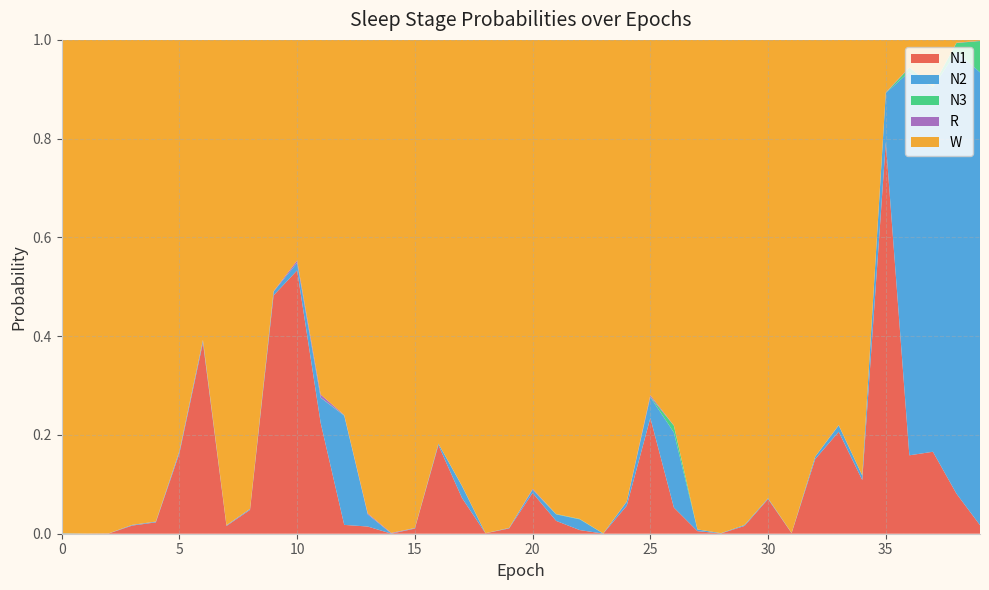

Reading left to right, transcribe all the data shown in this chart.

N1: 0=0.0	1=0.0	2=0.0	3=0.0	4=0.0	5=0.2	6=0.4	7=0.0	8=0.0	9=0.5	10=0.5	11=0.2	12=0.0	13=0.0	14=0.0	15=0.0	16=0.2	17=0.1	18=0.0	19=0.0	20=0.1	21=0.0	22=0.0	23=0.0	24=0.1	25=0.2	26=0.1	27=0.0	28=0.0	29=0.0	30=0.1	31=0.0	32=0.2	33=0.2	34=0.1	35=0.8	36=0.2	37=0.2	38=0.1	39=0.0
N2: 0=0.0	1=0.0	2=0.0	3=0.0	4=0.0	5=0.0	6=0.0	7=0.0	8=0.0	9=0.0	10=0.0	11=0.1	12=0.2	13=0.0	14=0.0	15=0.0	16=0.0	17=0.0	18=0.0	19=0.0	20=0.0	21=0.0	22=0.0	23=0.0	24=0.0	25=0.0	26=0.2	27=0.0	28=0.0	29=0.0	30=0.0	31=0.0	32=0.0	33=0.0	34=0.0	35=0.1	36=0.8	37=0.7	38=0.9	39=0.9
N3: 0=0.0	1=0.0	2=0.0	3=0.0	4=0.0	5=0.0	6=0.0	7=0.0	8=0.0	9=0.0	10=0.0	11=0.0	12=0.0	13=0.0	14=0.0	15=0.0	16=0.0	17=0.0	18=0.0	19=0.0	20=0.0	21=0.0	22=0.0	23=0.0	24=0.0	25=0.0	26=0.0	27=0.0	28=0.0	29=0.0	30=0.0	31=0.0	32=0.0	33=0.0	34=0.0	35=0.0	36=0.0	37=0.0	38=0.0	39=0.1
R: 0=0.0	1=0.0	2=0.0	3=0.0	4=0.0	5=0.0	6=0.0	7=0.0	8=0.0	9=0.0	10=0.0	11=0.0	12=0.0	13=0.0	14=0.0	15=0.0	16=0.0	17=0.0	18=0.0	19=0.0	20=0.0	21=0.0	22=0.0	23=0.0	24=0.0	25=0.0	26=0.0	27=0.0	28=0.0	29=0.0	30=0.0	31=0.0	32=0.0	33=0.0	34=0.0	35=0.0	36=0.0	37=0.0	38=0.0	39=0.0
W: 0=1.0	1=1.0	2=1.0	3=1.0	4=1.0	5=0.8	6=0.6	7=1.0	8=0.9	9=0.5	10=0.4	11=0.7	12=0.8	13=1.0	14=1.0	15=1.0	16=0.8	17=0.9	18=1.0	19=1.0	20=0.9	21=1.0	22=1.0	23=1.0	24=0.9	25=0.7	26=0.8	27=1.0	28=1.0	29=1.0	30=0.9	31=1.0	32=0.8	33=0.8	34=0.9	35=0.1	36=0.1	37=0.1	38=0.0	39=0.0